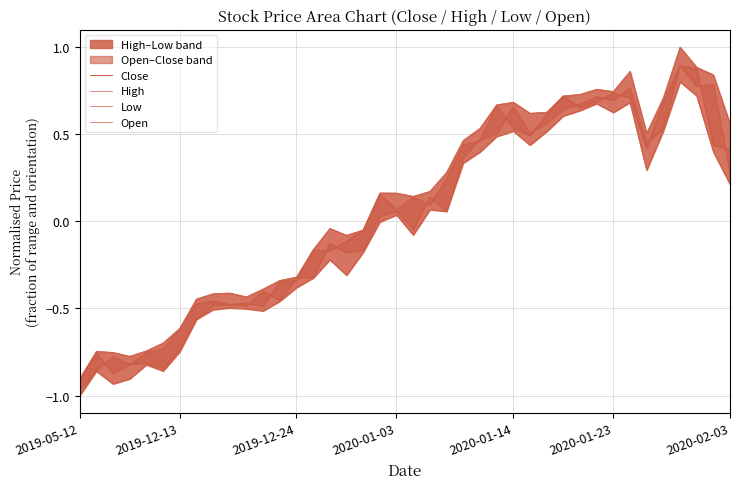

What is the total value across all series at 2020-01-03?

0.3